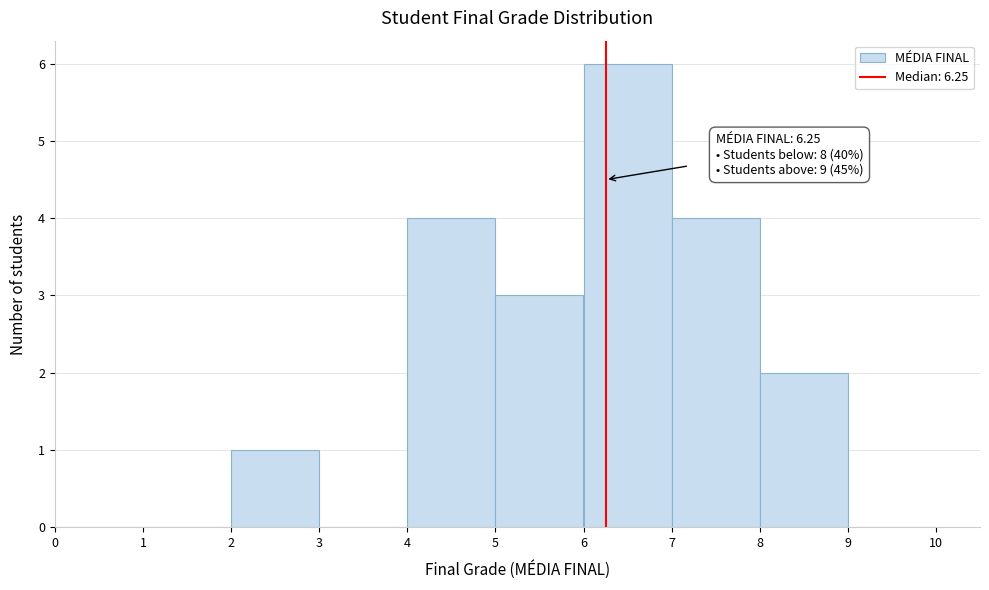

Over which range of the x-axis is the bar tallest?

6 to 7